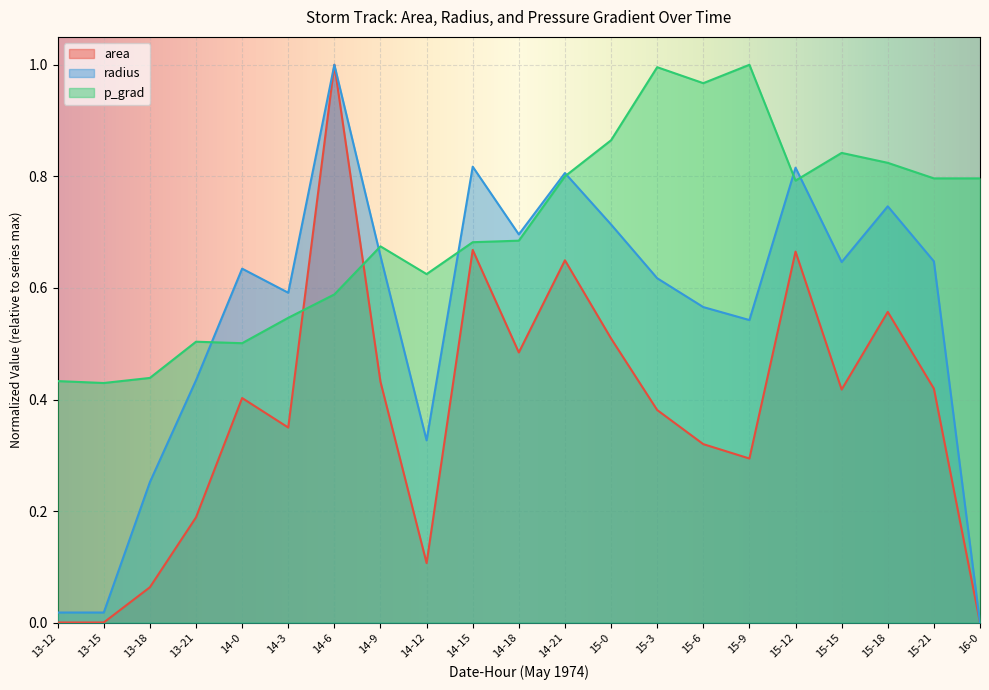

Which series ends up on top after the final intersection of p_grad and radius?

p_grad